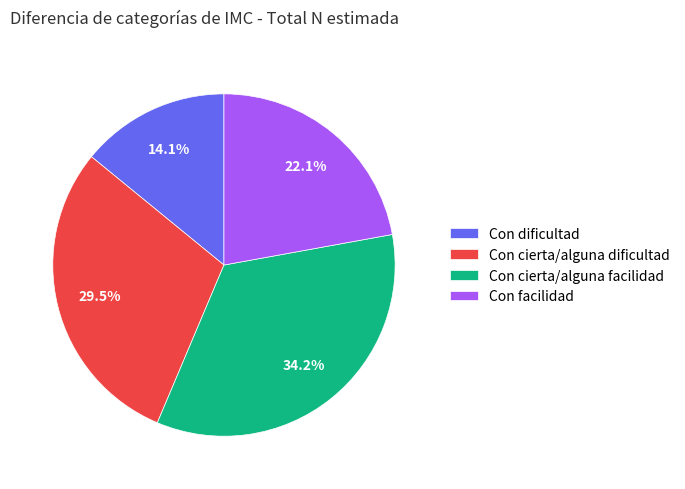

To the nearest percent, what is the difference between the largest and smallest slice percentages?

20%